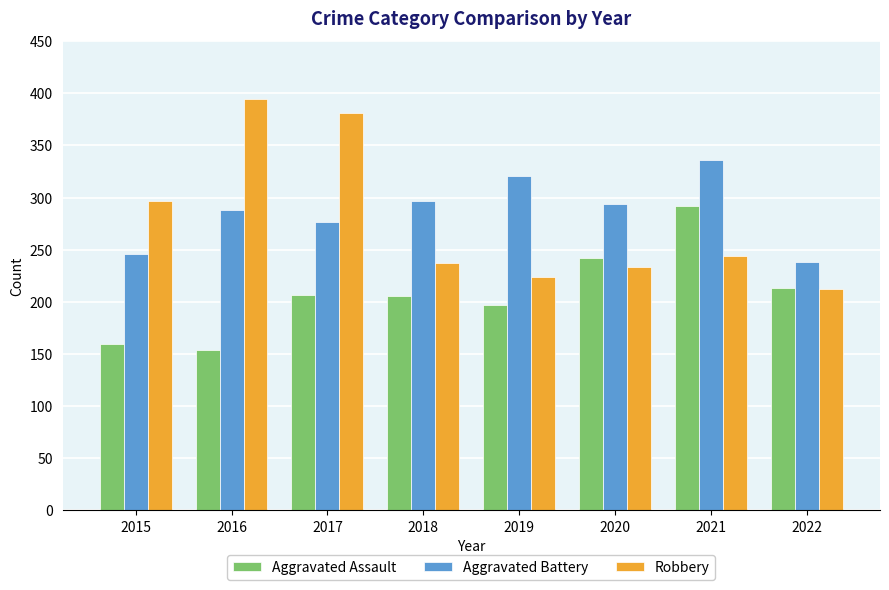

At how many categories does at least one series exceed 158?

8